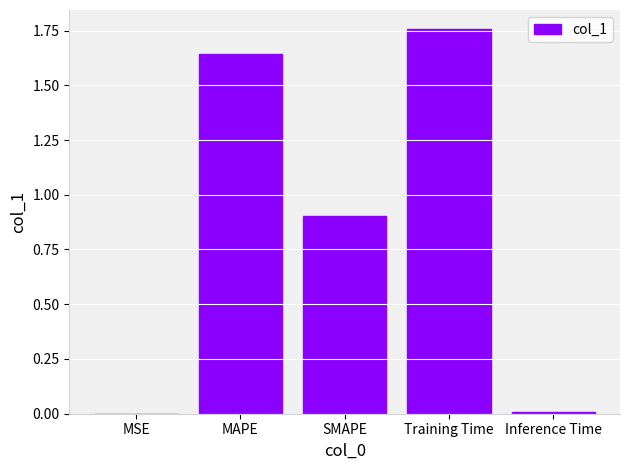

The chart shows a value of 0.0 at Inference Time. True or false?

True